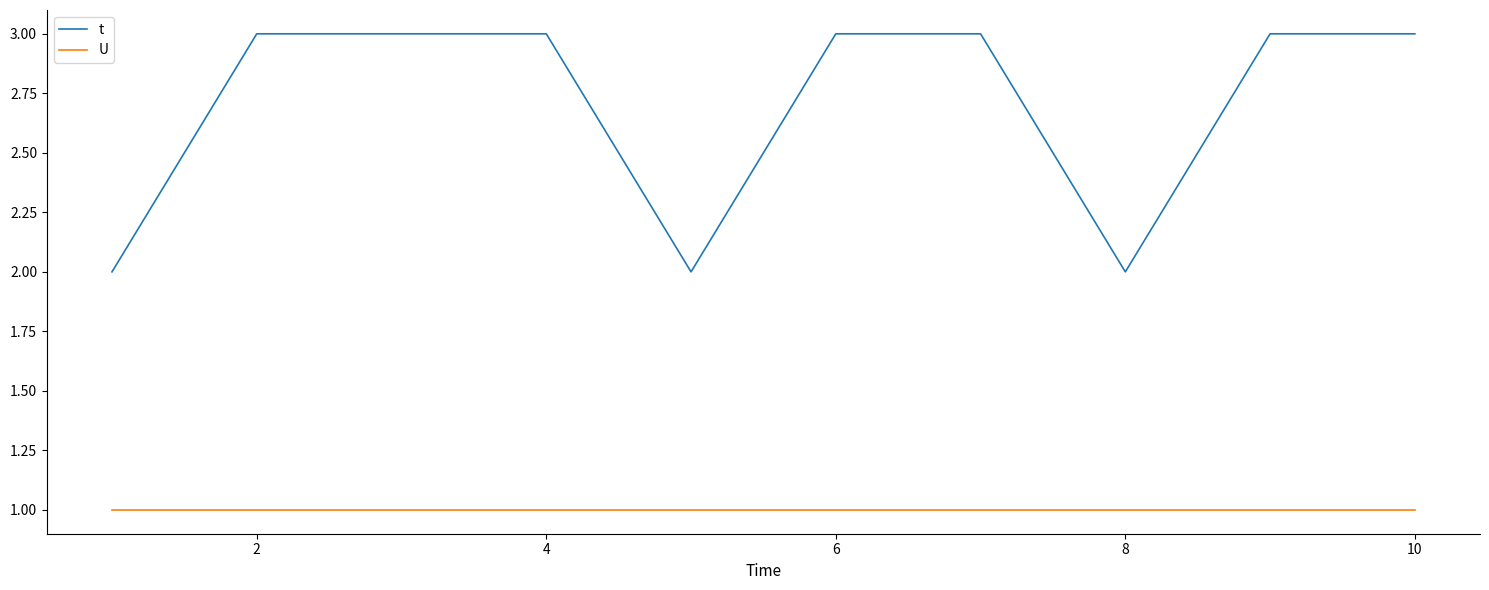

Count the number of data series in this chart.

2